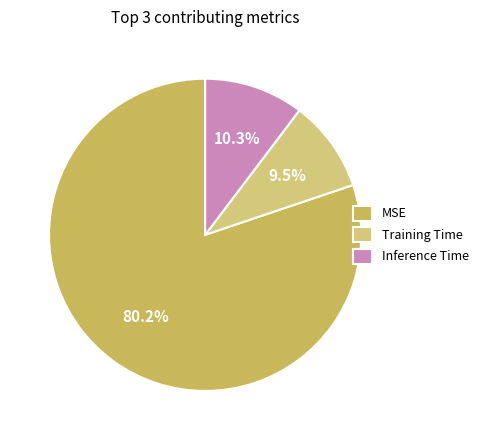

The Inference Time slice represents 10% of the pie. True or false?

True